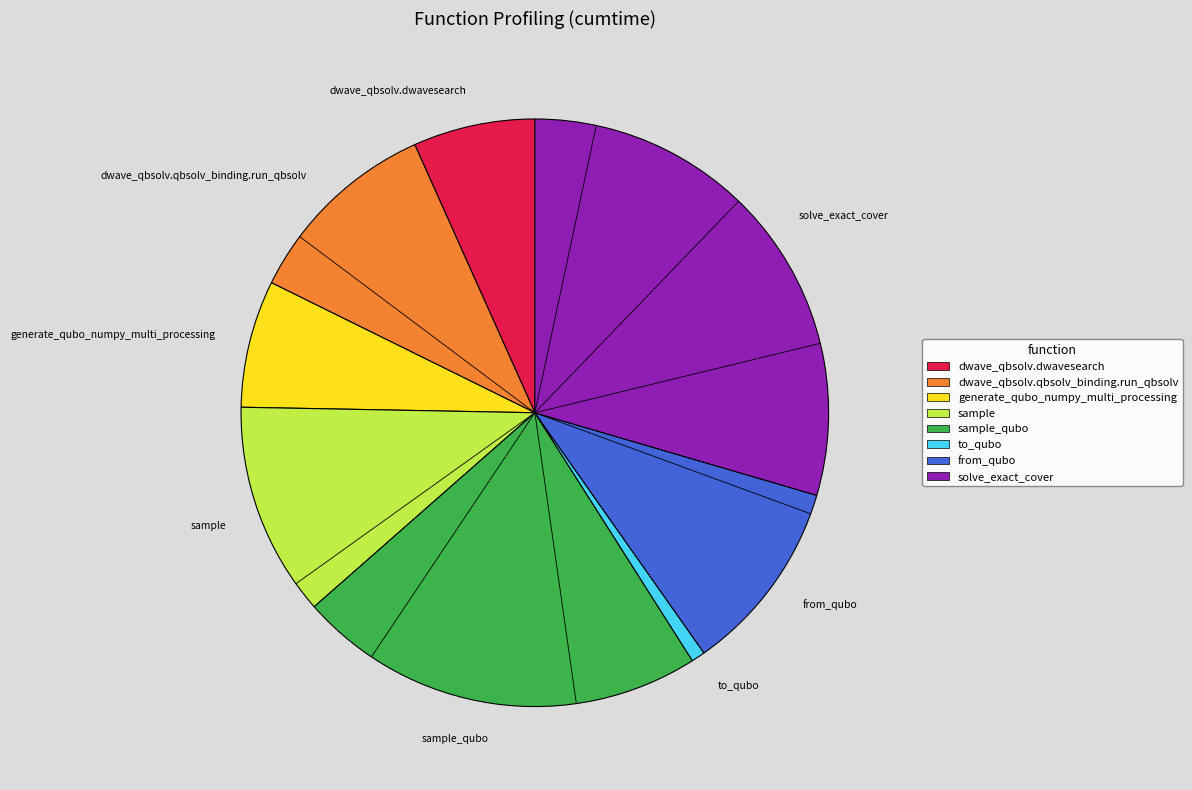

To the nearest percent, what is the difference between the largest and smallest slice percentages?

29%